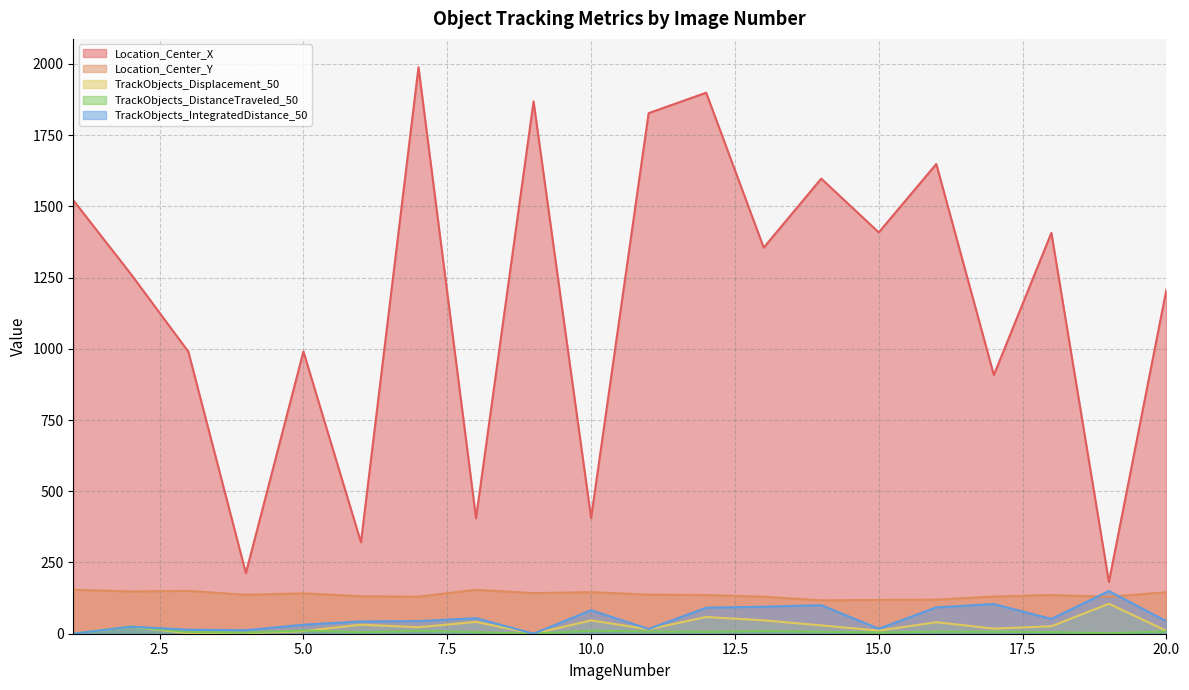

True or false: Location_Center_X and TrackObjects_IntegratedDistance_50 intersect in this chart.

False